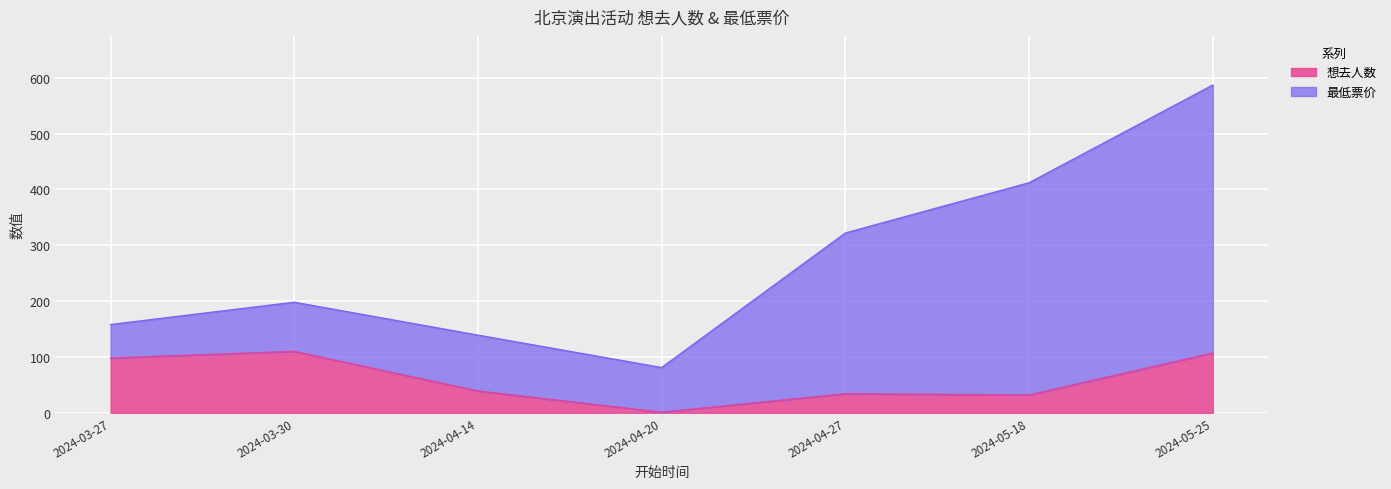

Is it true that the value at 2024-04-14 is 39?

True